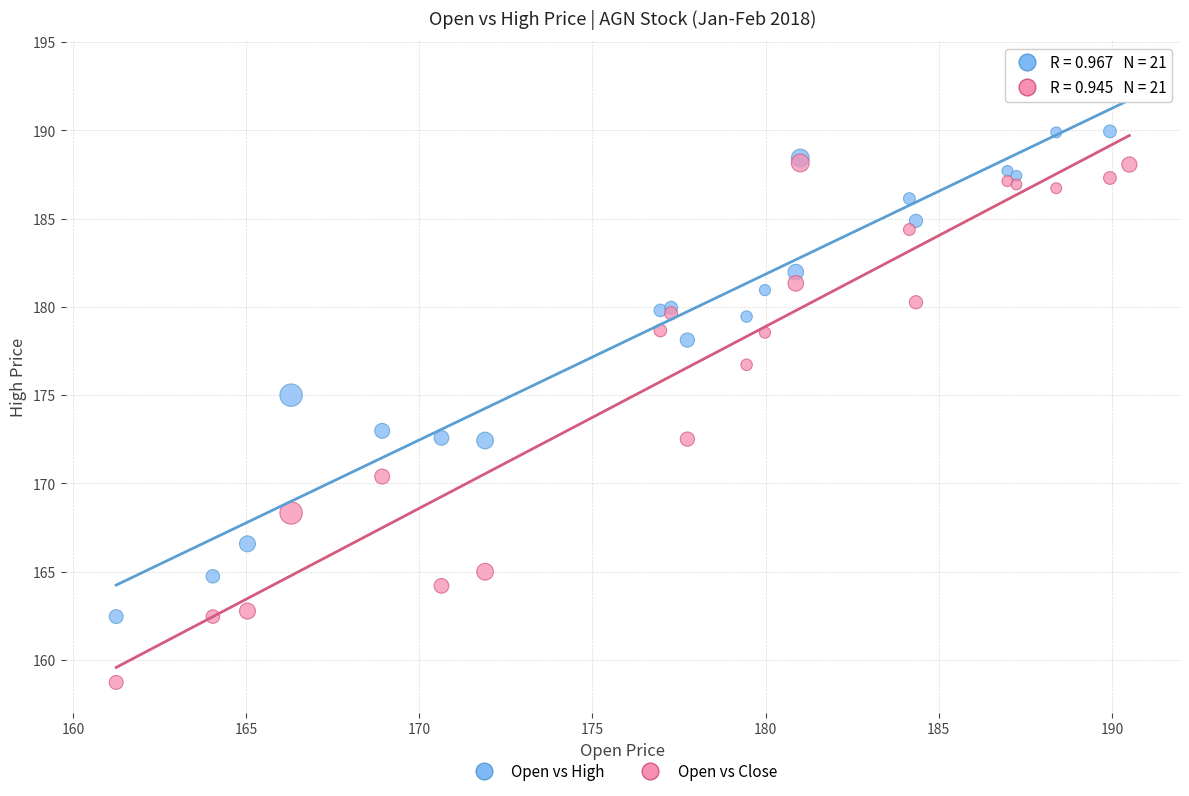

Which series reaches the minimum Y coordinate?

Open vs Close